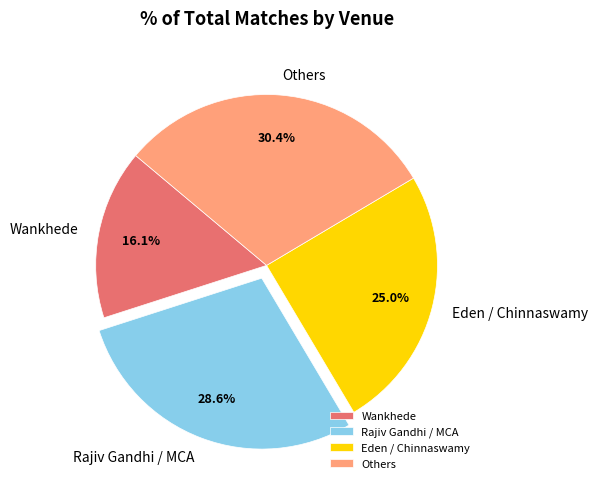

What is the smallest slice in the pie chart?

Wankhede